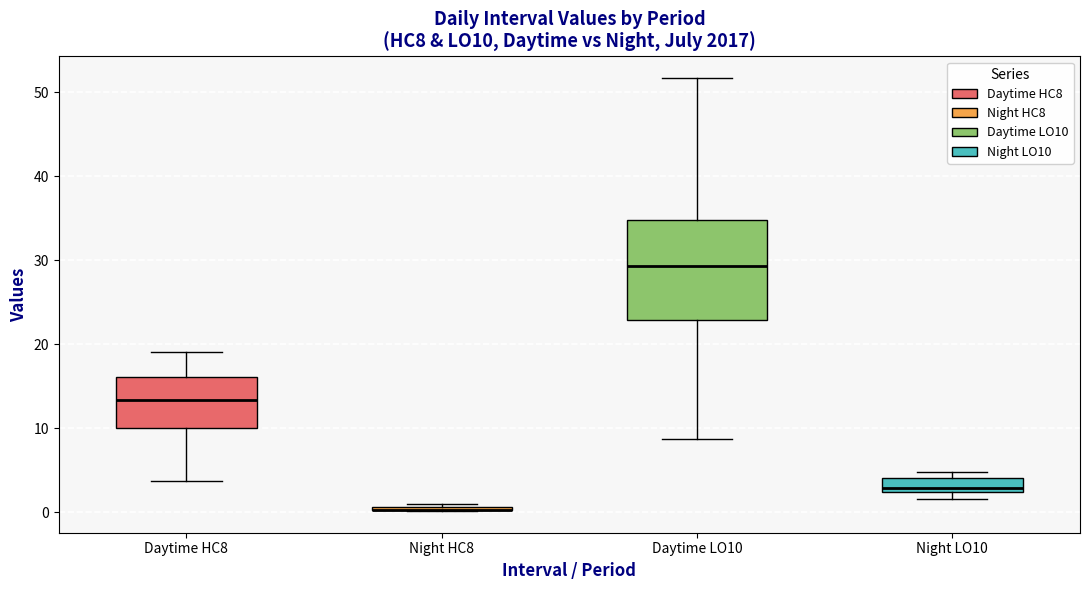

Comparing the boxes themselves (not the whiskers), which one is the tallest?

Daytime LO10